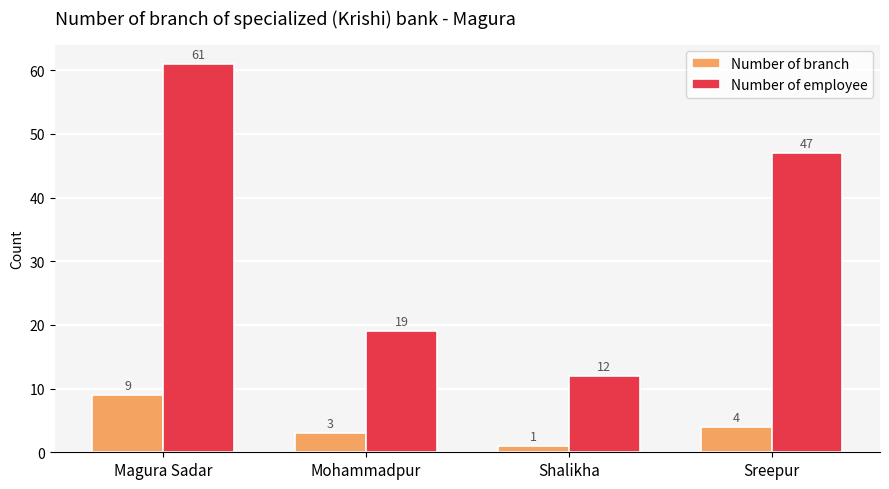

Where is Number of branch nearest to the value 5?

Sreepur